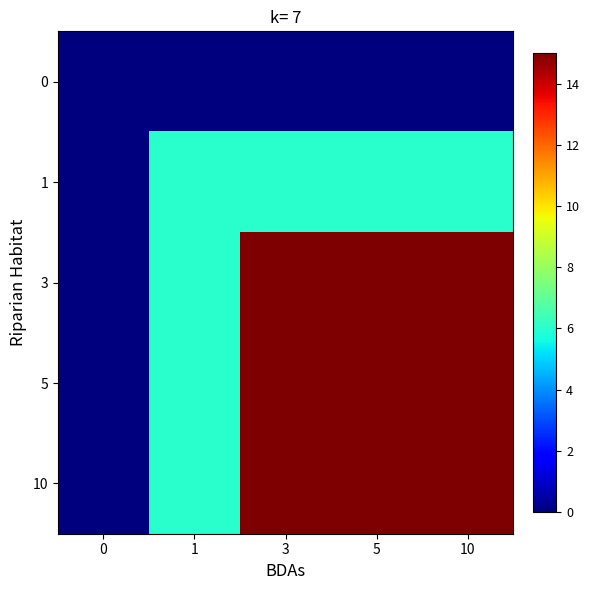

Rank the series by their maximum value, from lowest to highest.

0, 1, 3, 5, 10